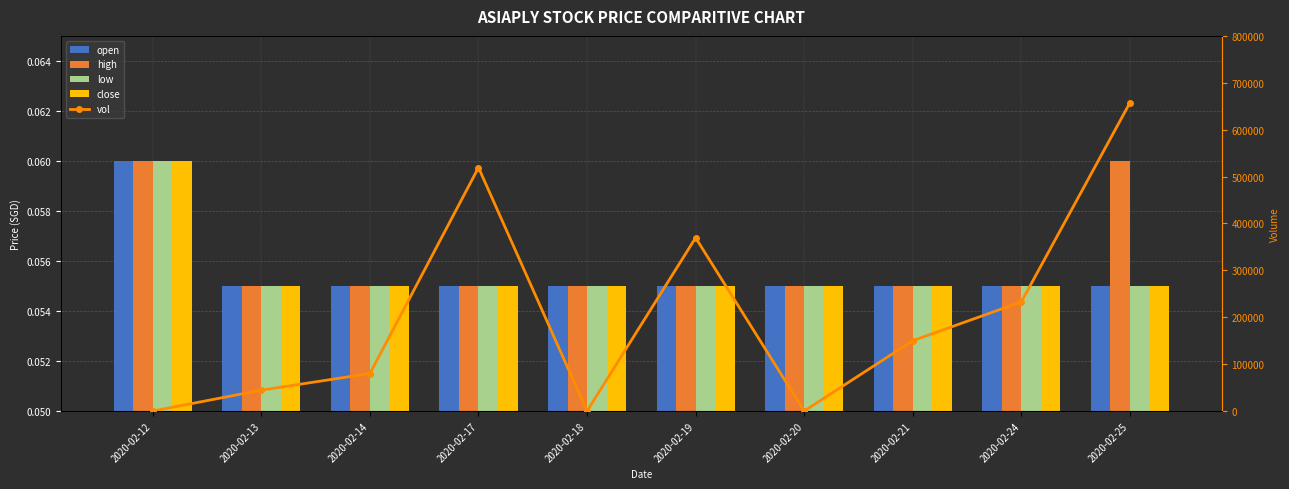

Reading left to right, what are all the values shown in this chart?

open: 0.1	0.1	0.1	0.1	0.1	0.1	0.1	0.1	0.1	0.1
high: 0.1	0.1	0.1	0.1	0.1	0.1	0.1	0.1	0.1	0.1
low: 0.1	0.1	0.1	0.1	0.1	0.1	0.1	0.1	0.1	0.1
close: 0.1	0.1	0.1	0.1	0.1	0.1	0.1	0.1	0.1	0.1
vol: 0.0	44500.0	80000.0	519200.0	0.0	369500.0	0.0	150000.0	232700.0	657300.0